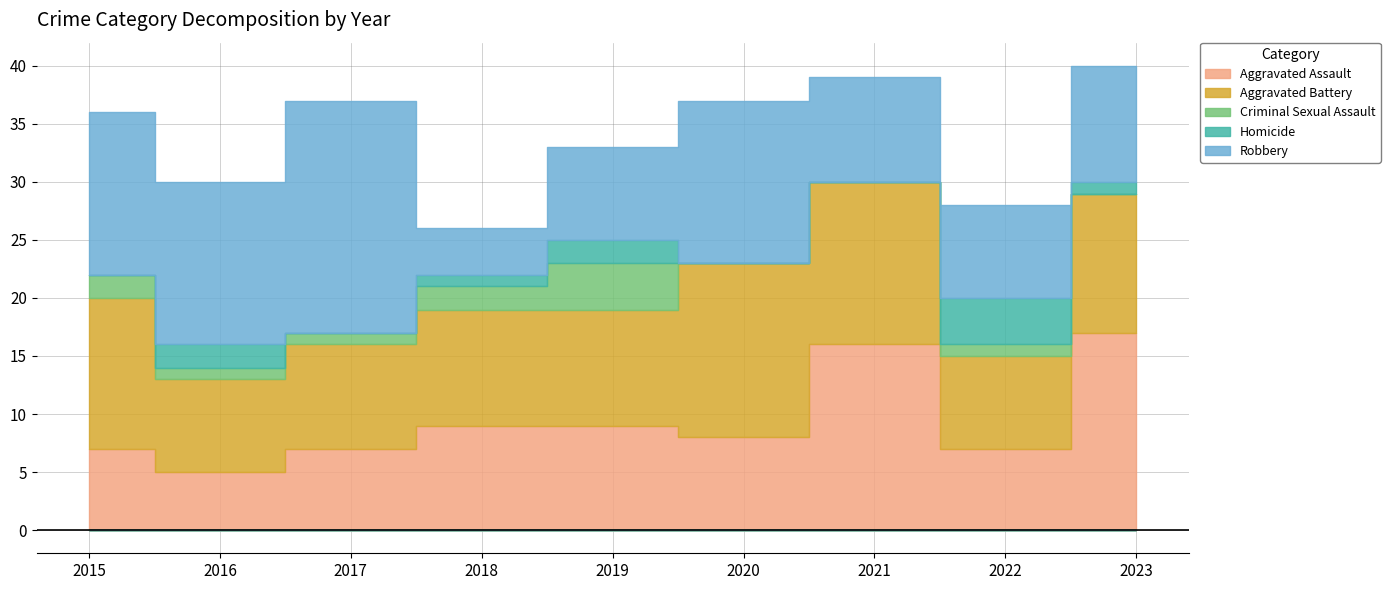

Rank the categories by Homicide value from highest to lowest.

2022, 2016, 2019, 2018, 2023, 2015, 2017, 2020, 2021